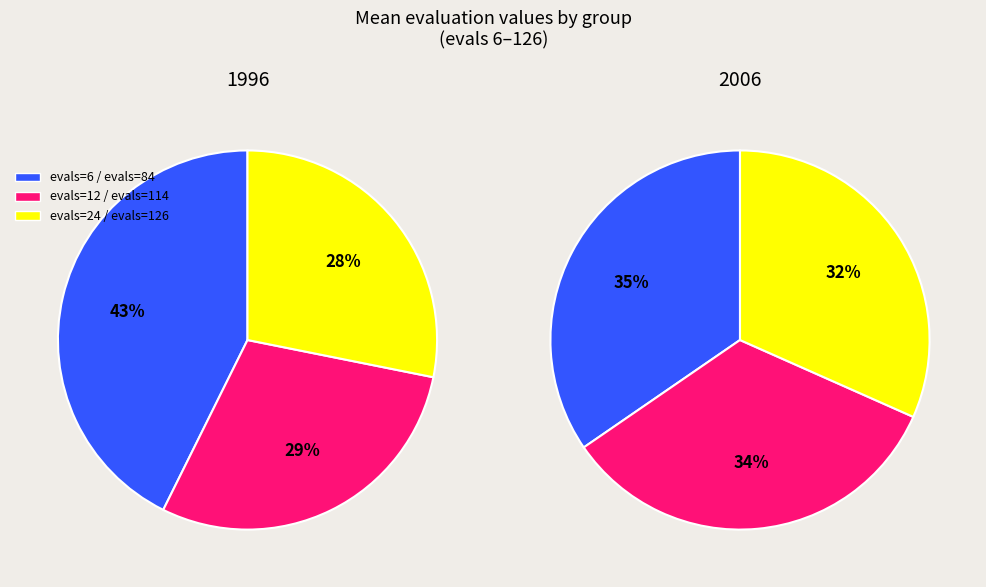

What is the change in value from evals=12 to evals=84?

-0.2